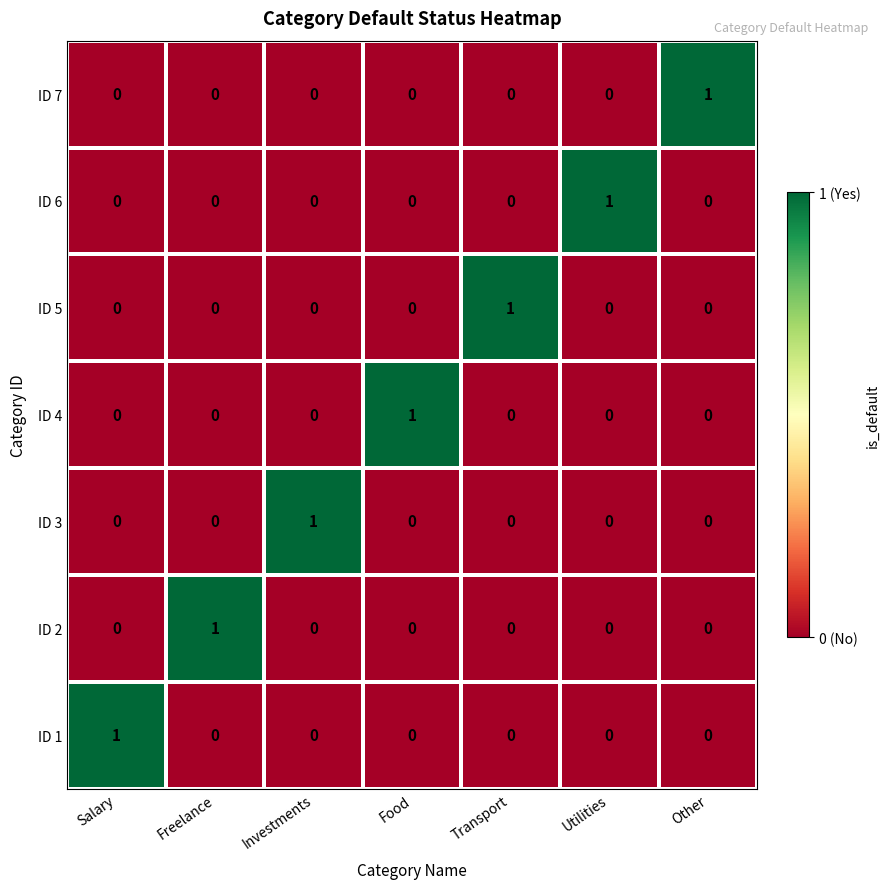

At how many categories does at least one series exceed 0?

7